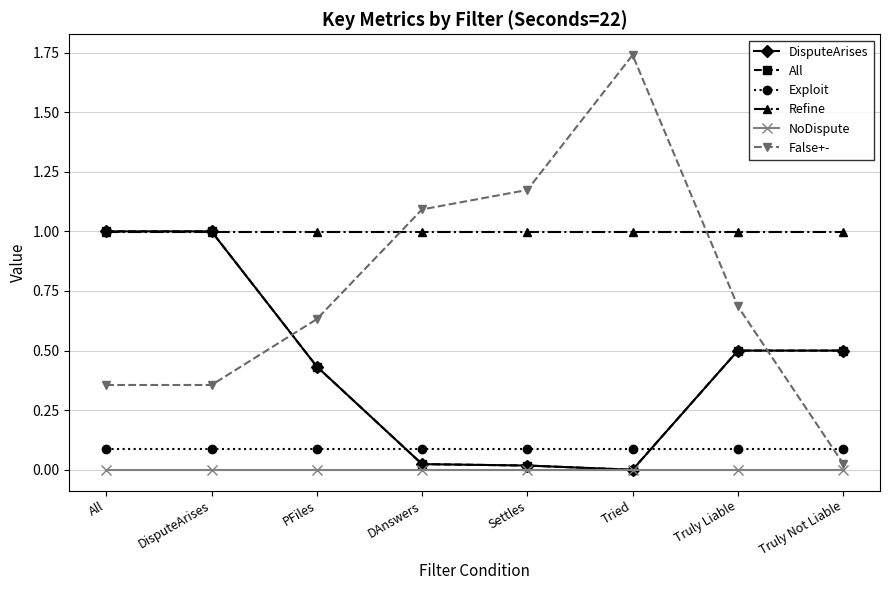

True or false: False+- and Refine cross at least once.

True